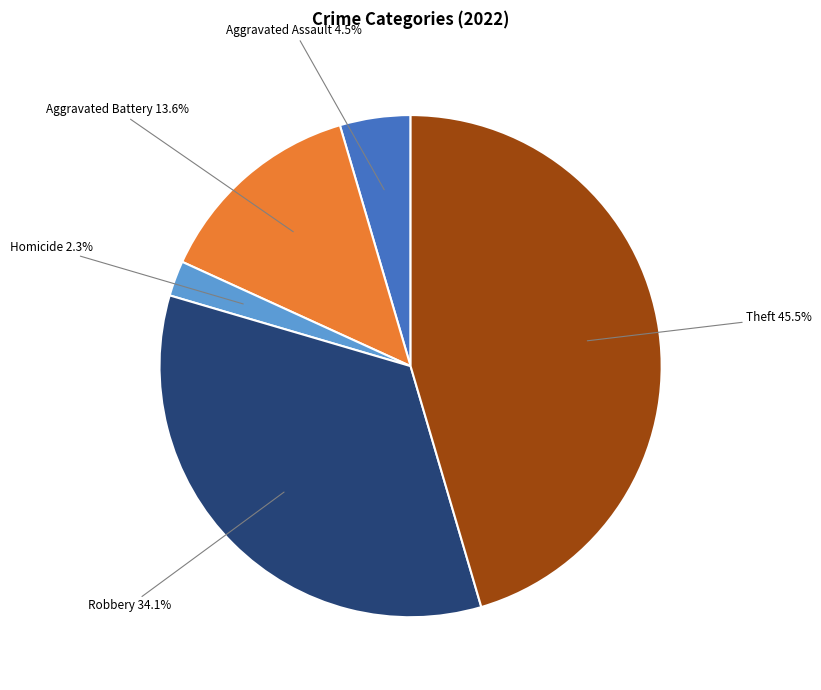

Does any single category account for the majority?

No